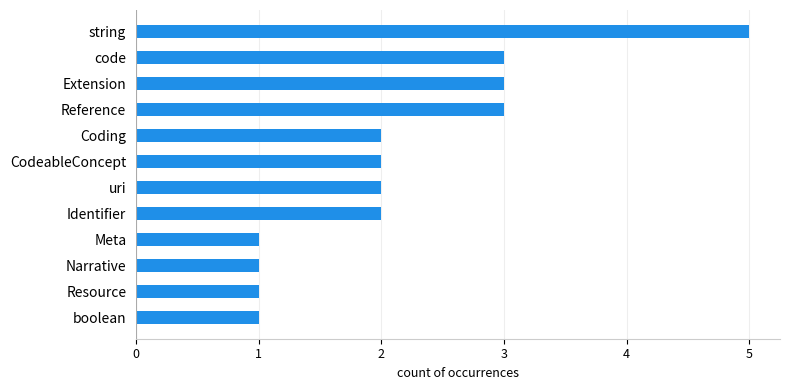

Approximately how many times larger is the value at Coding compared to Resource?

2.0